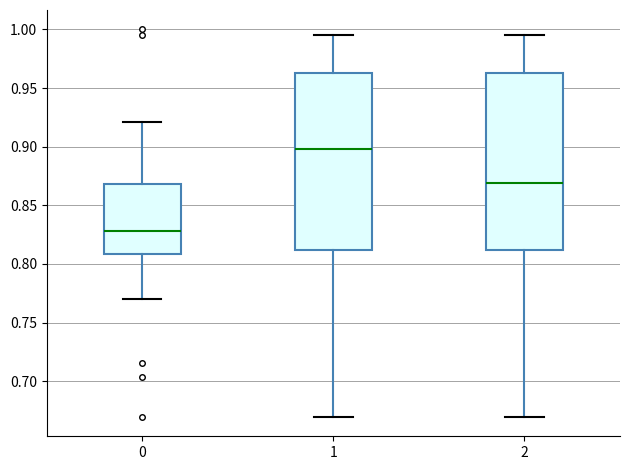

Reading left to right, transcribe this box plot: for each box, give where its median line is, the range the box spans, and where its two whiskers end, as read against the y-axis. The values are not printed on the chart, so give them approximately, as read against the axis.

0: median 0.830, box 0.810 to 0.870, whiskers 0.770 to 0.920
1: median 0.900, box 0.810 to 0.965, whiskers 0.670 to 0.995
2: median 0.870, box 0.810 to 0.965, whiskers 0.670 to 0.995